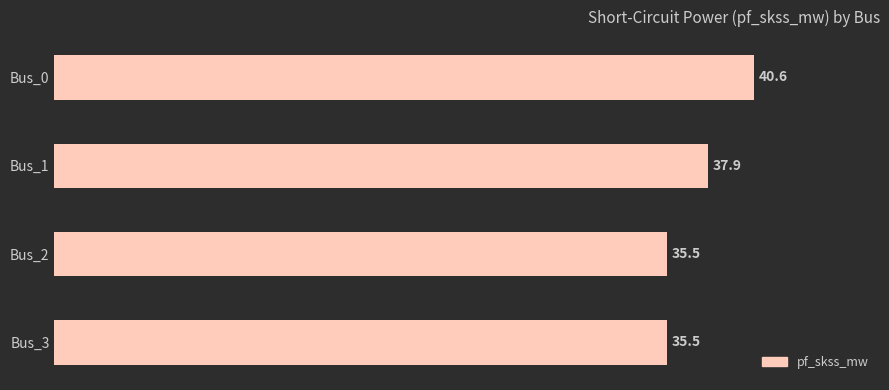

At which label is the value closest to 38?

Bus_1